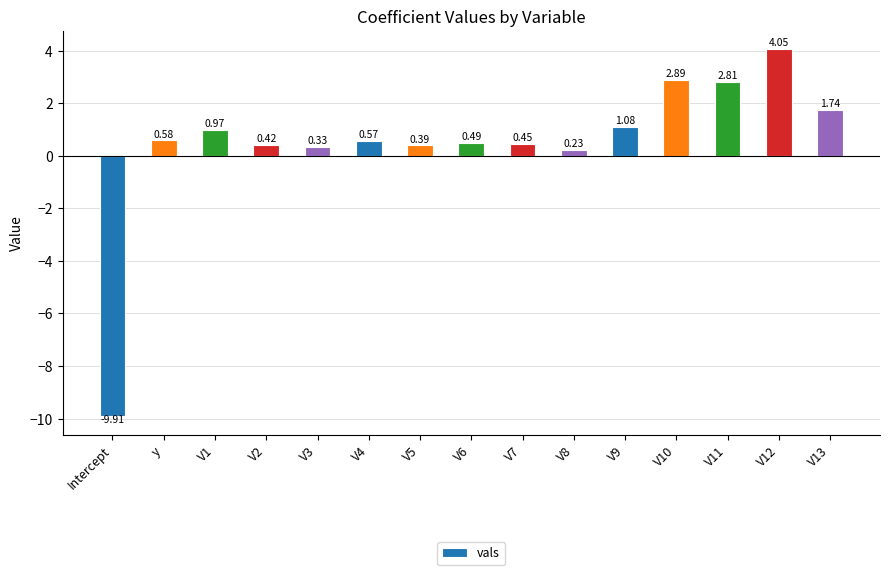

What is the difference between the second highest and second lowest values?

2.7